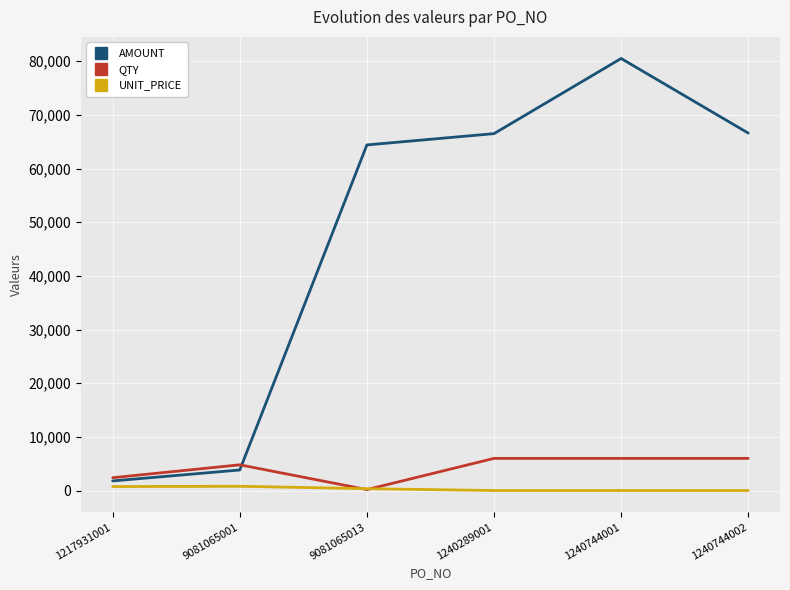

What is the label of the 3rd point from the right?

1240289001